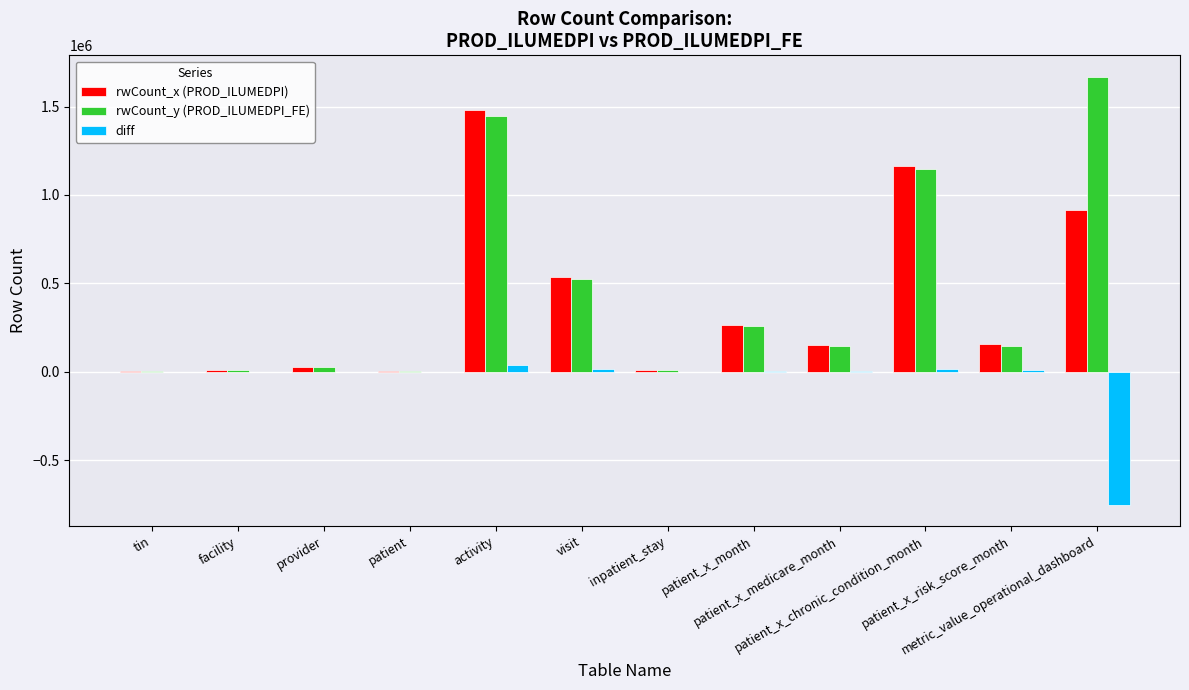

What is the sum of all rwCount_x (PROD_ILUMEDPI) values?

4729484